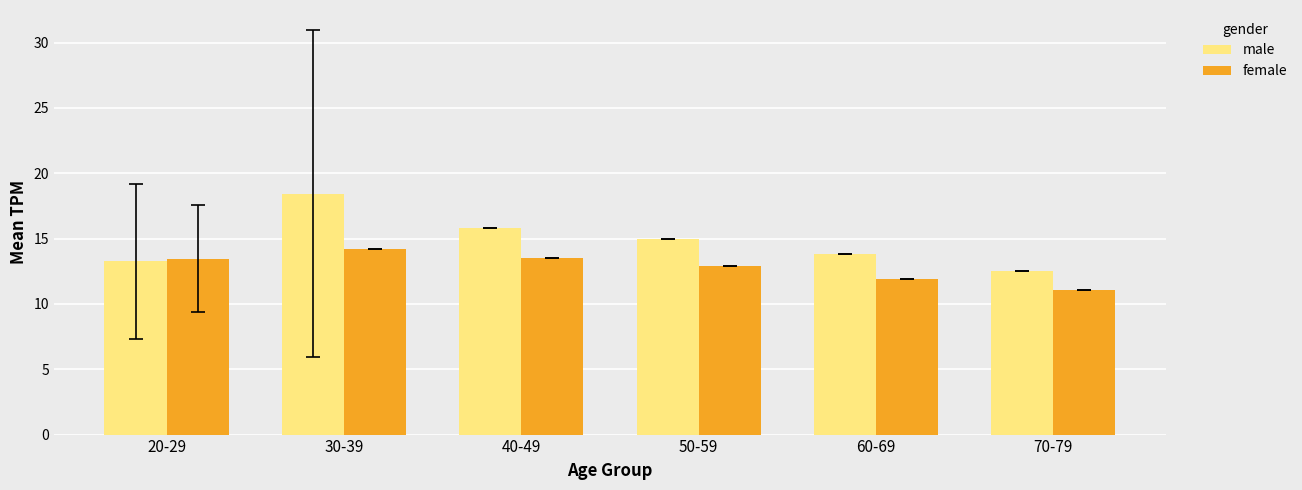

What is the difference between the second highest and second lowest values in the female series?

1.6